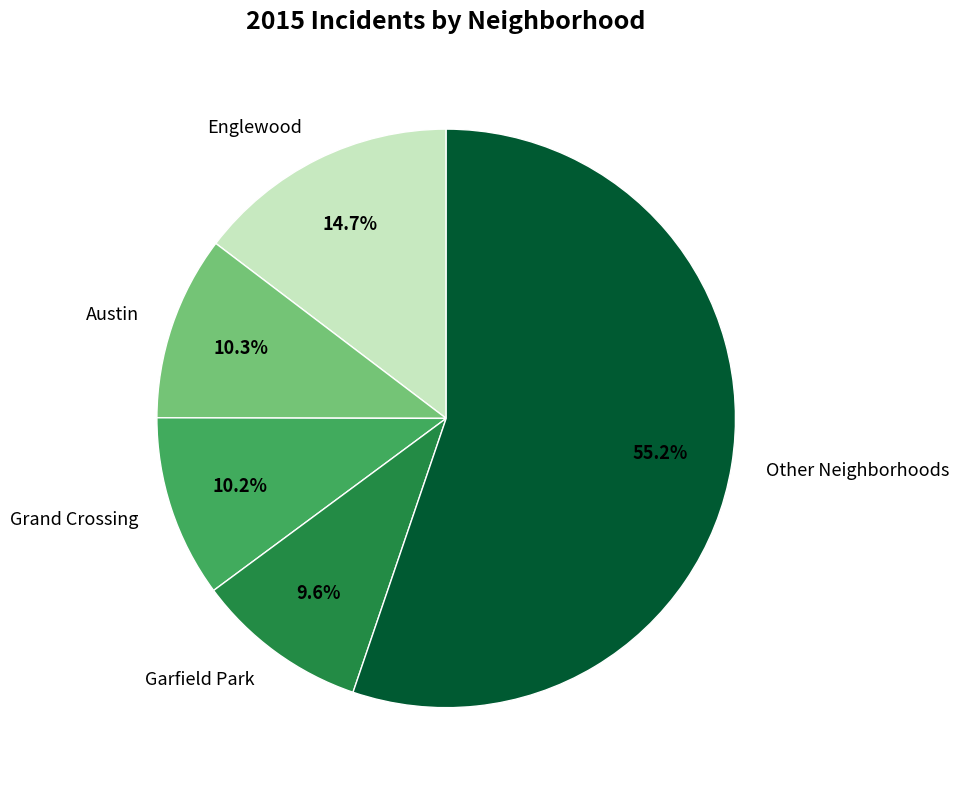

What portion of the pie excludes Austin?

89.7%